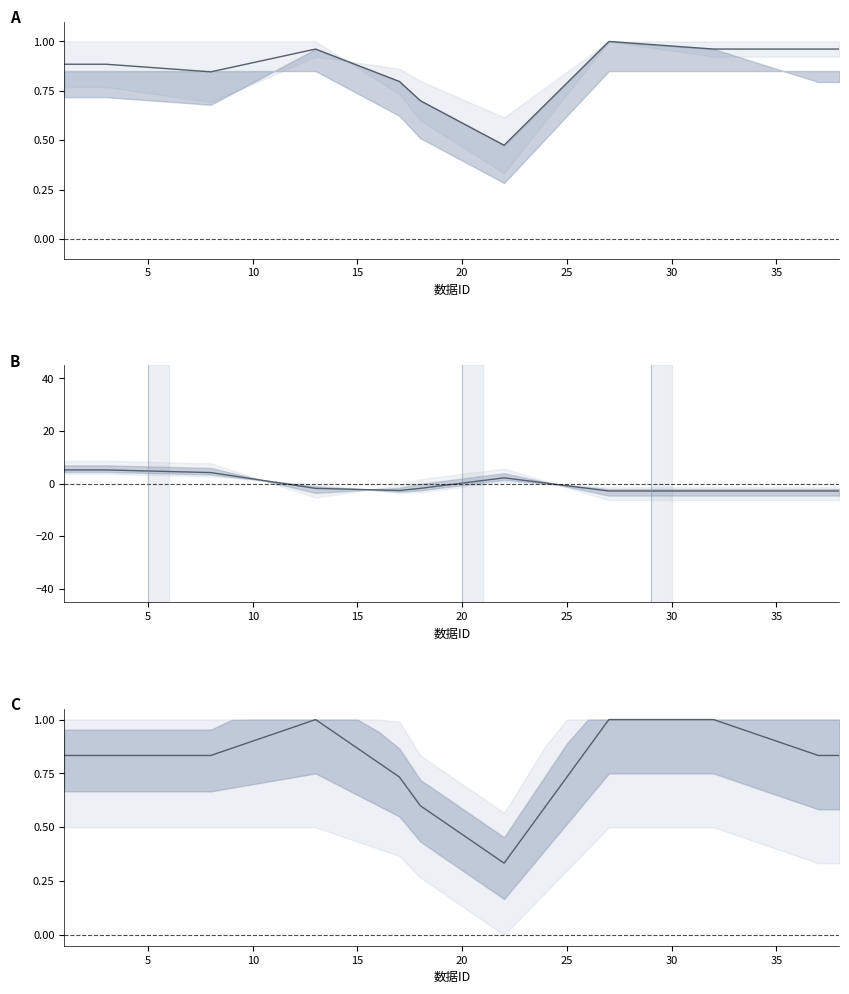

In TotalPieces centered, how many points are lower than both neighbors (excluding endpoints)?

1